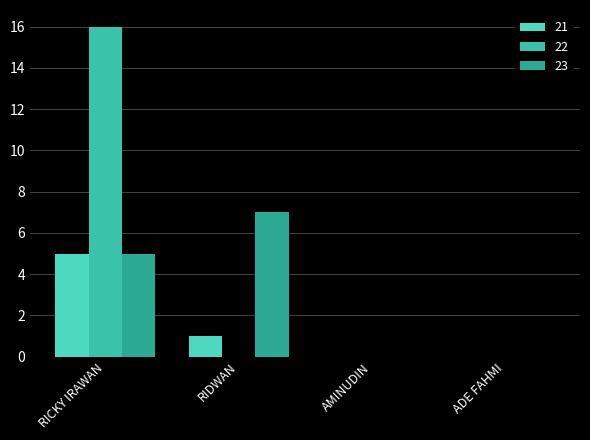

What are all the series names shown in the legend?

21, 22, 23